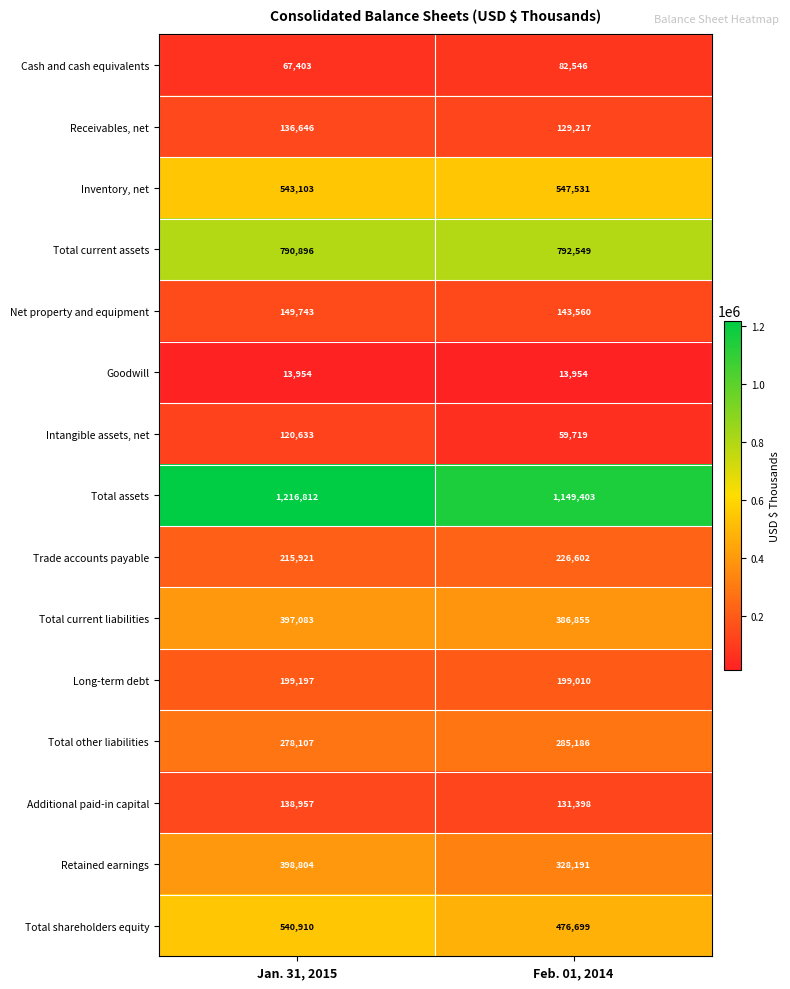

Reading left to right, transcribe all the data shown in this chart.

Cash and cash equivalents: Jan. 31, 2015=67403	Feb. 01, 2014=82546
Receivables, net: Jan. 31, 2015=136646	Feb. 01, 2014=129217
Inventory, net: Jan. 31, 2015=543103	Feb. 01, 2014=547531
Total current assets: Jan. 31, 2015=790896	Feb. 01, 2014=792549
Net property and equipment: Jan. 31, 2015=149743	Feb. 01, 2014=143560
Goodwill: Jan. 31, 2015=13954	Feb. 01, 2014=13954
Intangible assets, net: Jan. 31, 2015=120633	Feb. 01, 2014=59719
Total assets: Jan. 31, 2015=1216812	Feb. 01, 2014=1149403
Trade accounts payable: Jan. 31, 2015=215921	Feb. 01, 2014=226602
Total current liabilities: Jan. 31, 2015=397083	Feb. 01, 2014=386855
Long-term debt: Jan. 31, 2015=199197	Feb. 01, 2014=199010
Total other liabilities: Jan. 31, 2015=278107	Feb. 01, 2014=285186
Additional paid-in capital: Jan. 31, 2015=138957	Feb. 01, 2014=131398
Retained earnings: Jan. 31, 2015=398804	Feb. 01, 2014=328191
Total shareholders equity: Jan. 31, 2015=540910	Feb. 01, 2014=476699